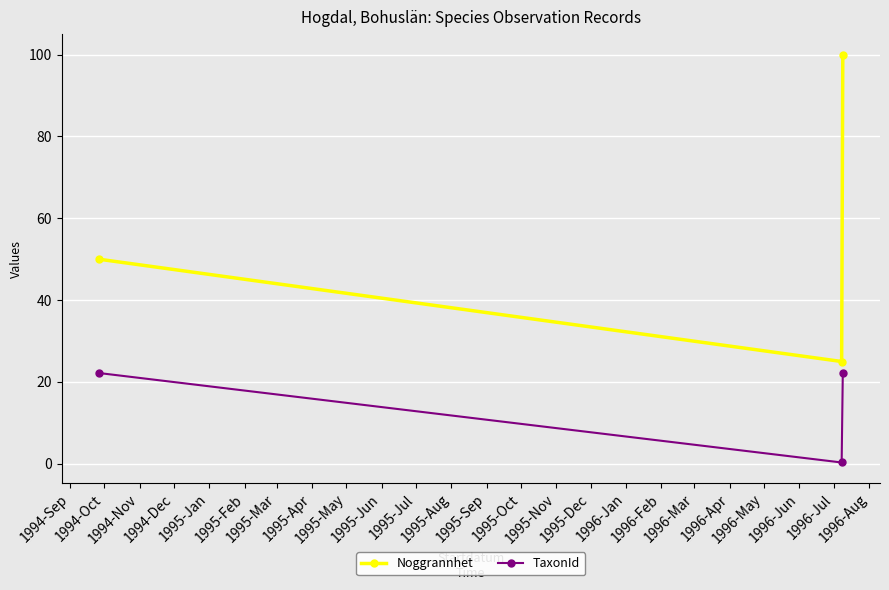

Does the chart have visible grid lines?

Yes